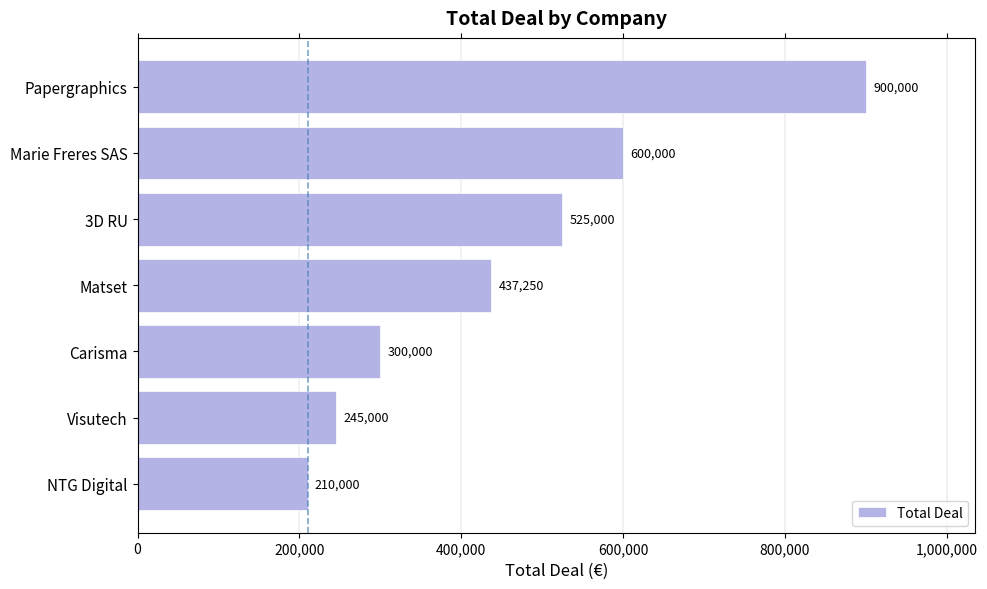

Rank the categories by value from highest to lowest.

Papergraphics, Marie Freres SAS, 3D RU, Matset, Carisma, Visutech, NTG Digital